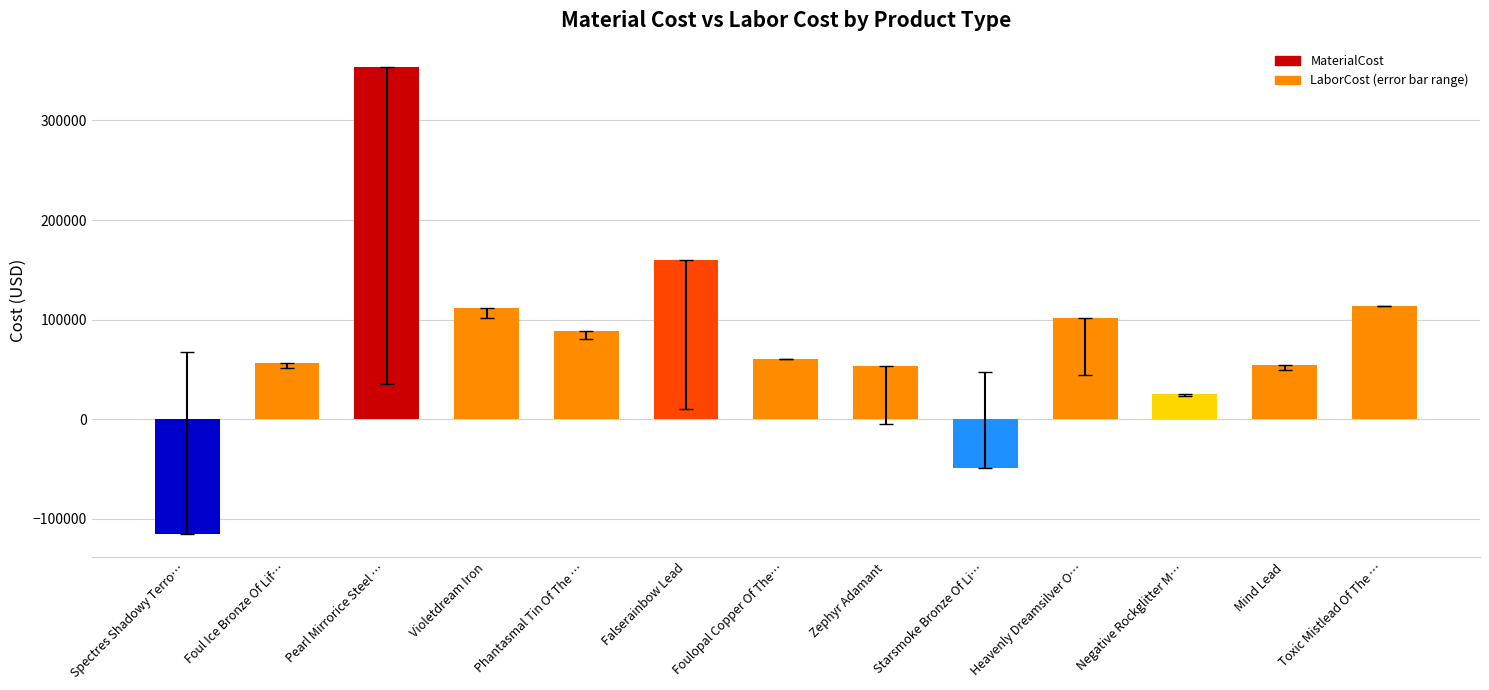

Which category has the lowest value across all series?

Spectres Shadowy Terro…